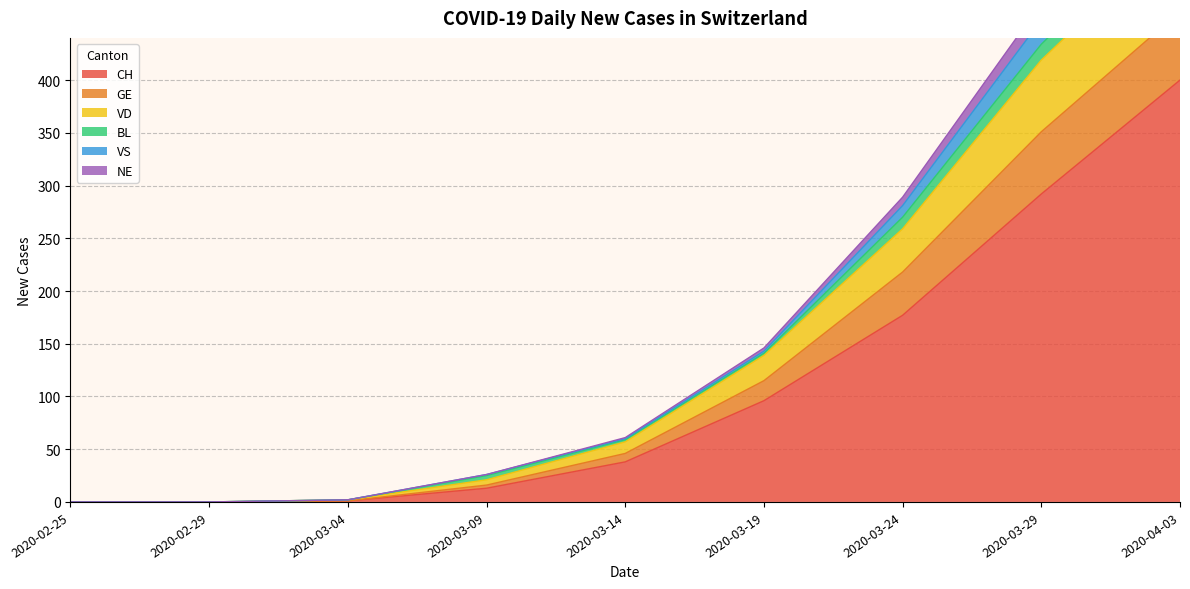

At how many categories does at least one series exceed 196?

3